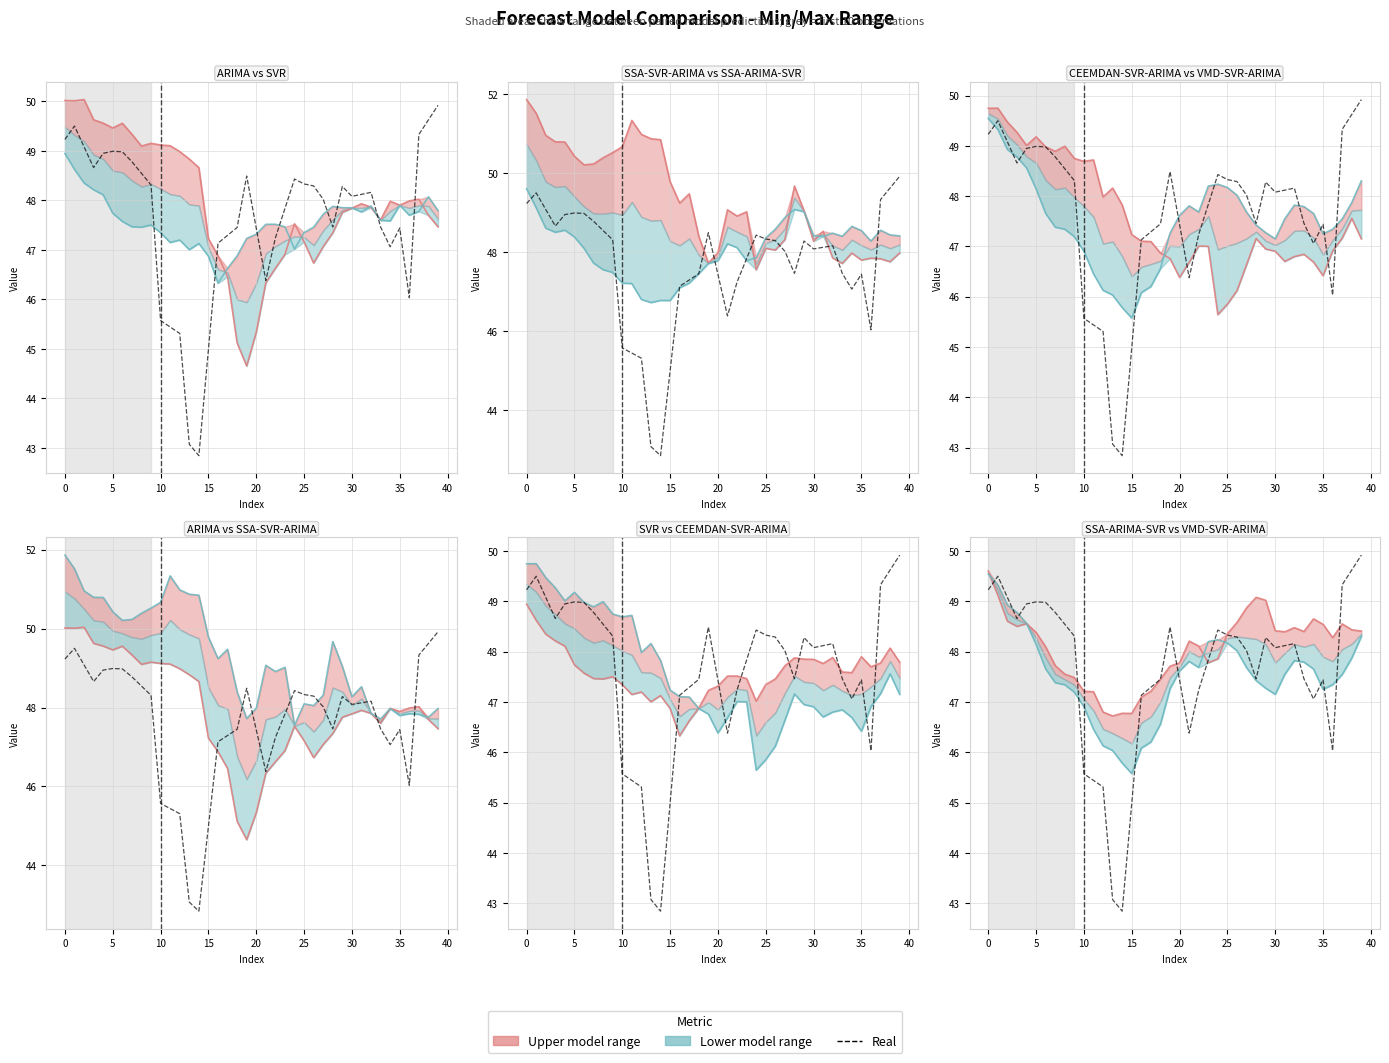

Read the SSA-SVR-ARIMA value at 10.

50.8